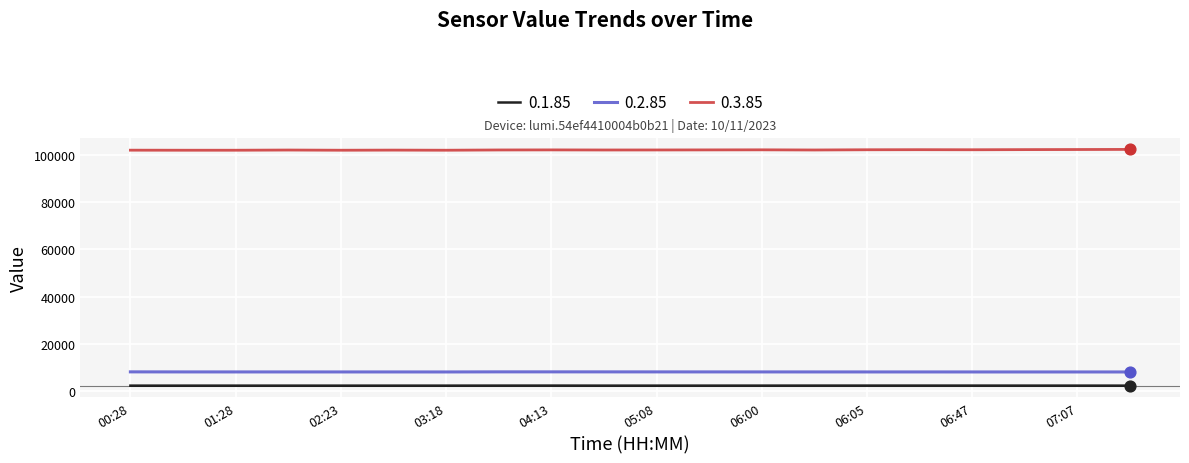

Which series has the largest total across all categories?

0.3.85